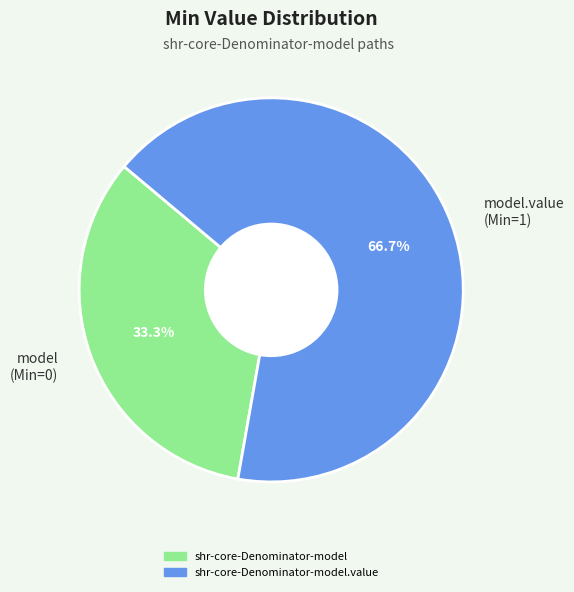

What portion of the pie excludes model (Min=0)?

66.7%